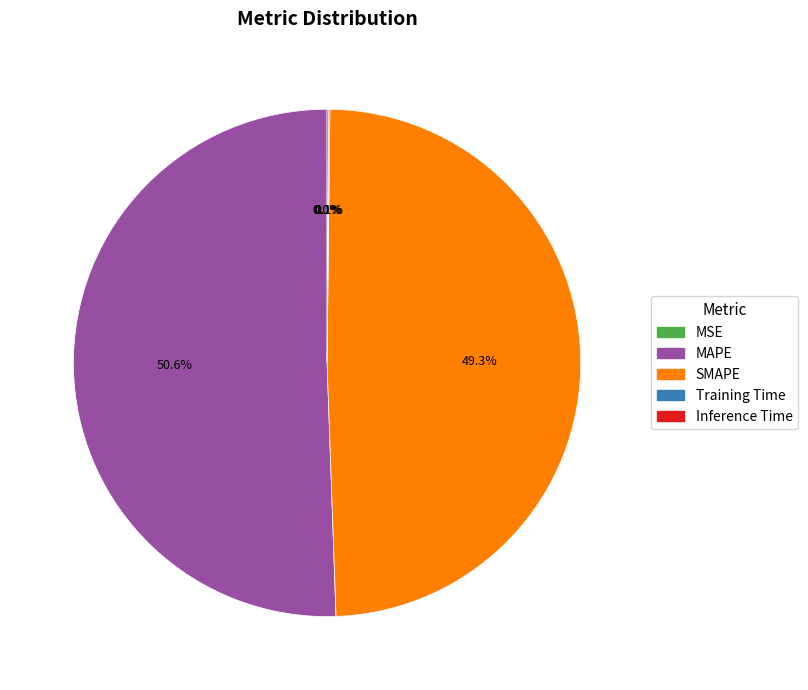

What is the largest slice in the pie chart?

MAPE